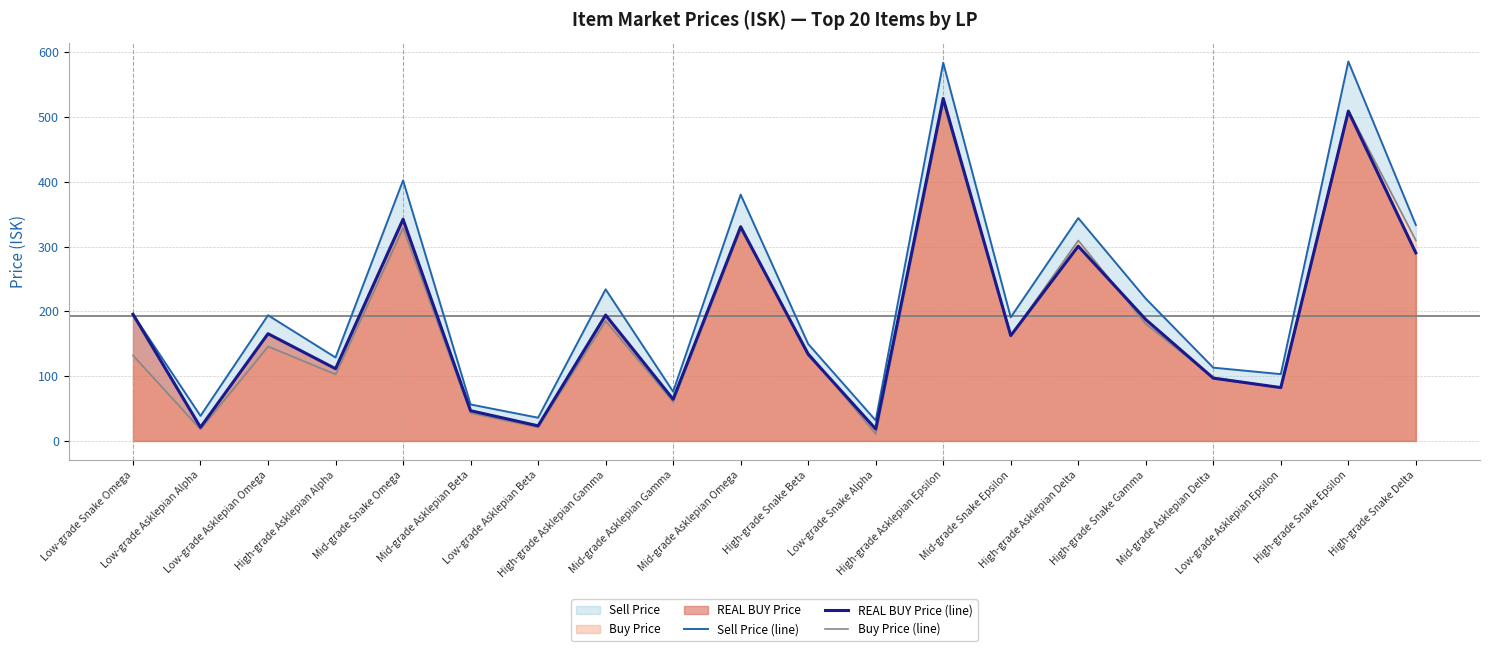

Count the number of data series in this chart.

3